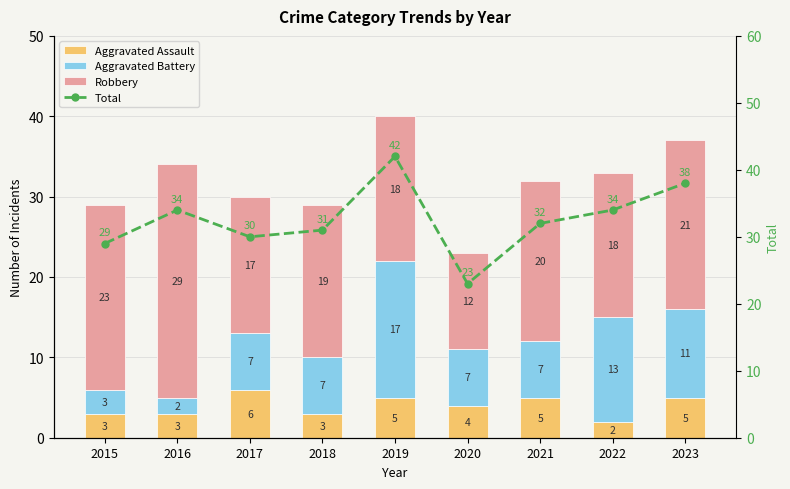

Between 2018 and 2016, which is larger?

2018